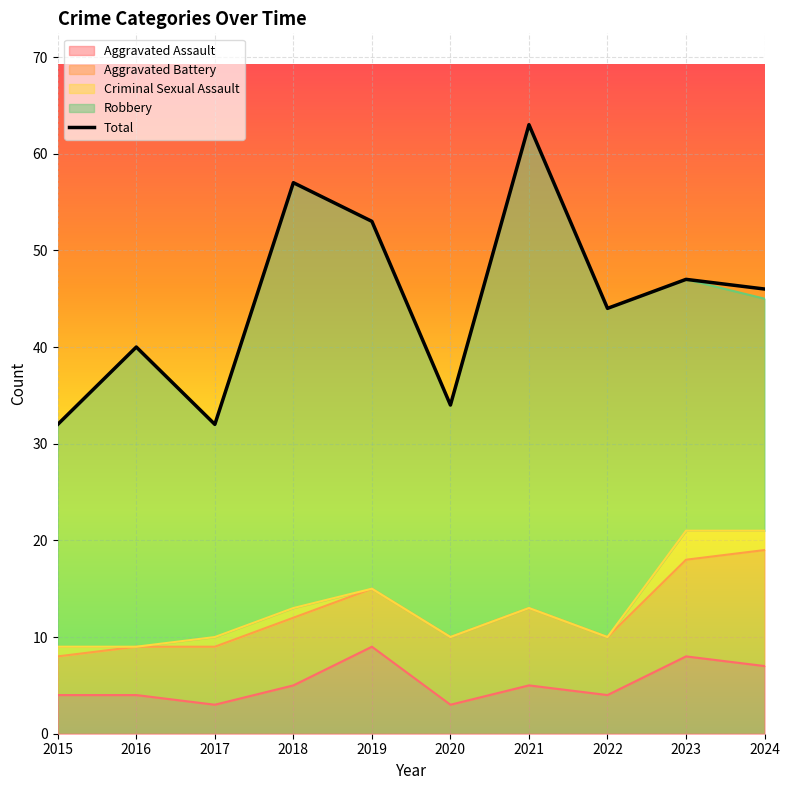

Which category has the highest value across all series?

2021